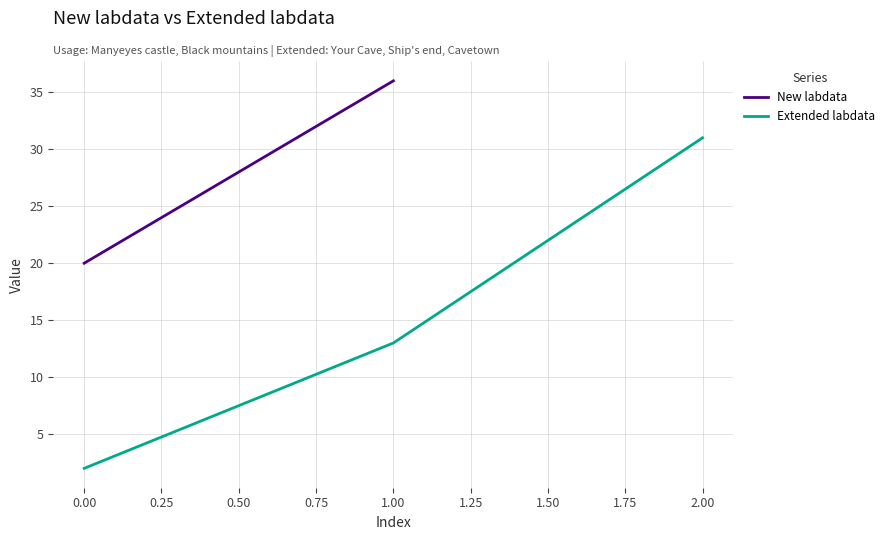

Which category has the highest value in the Extended labdata series?

2.00